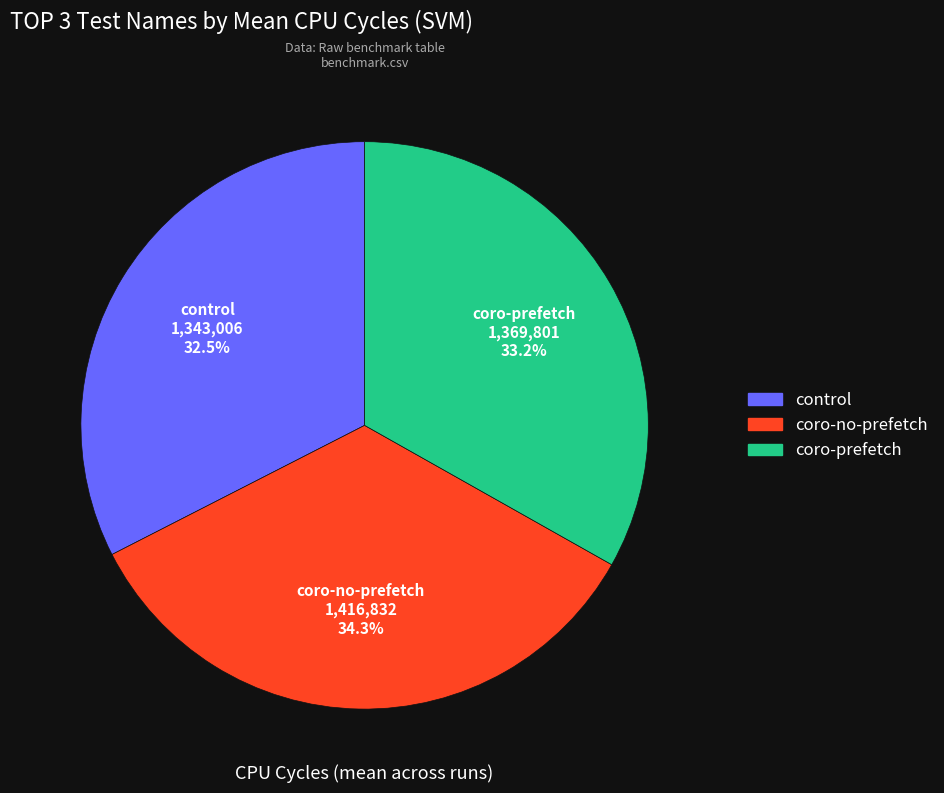

Rank the categories by value from highest to lowest.

coro-no-prefetch, coro-prefetch, control